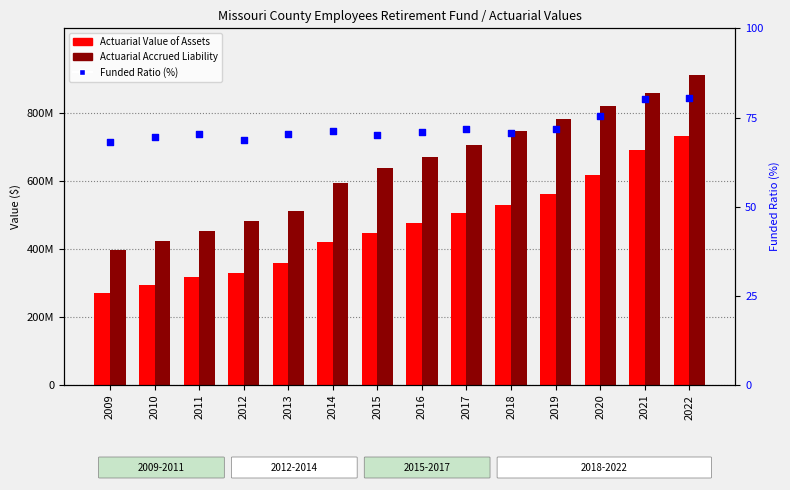

Which series has the largest total across all categories?

Actuarial Accrued Liability